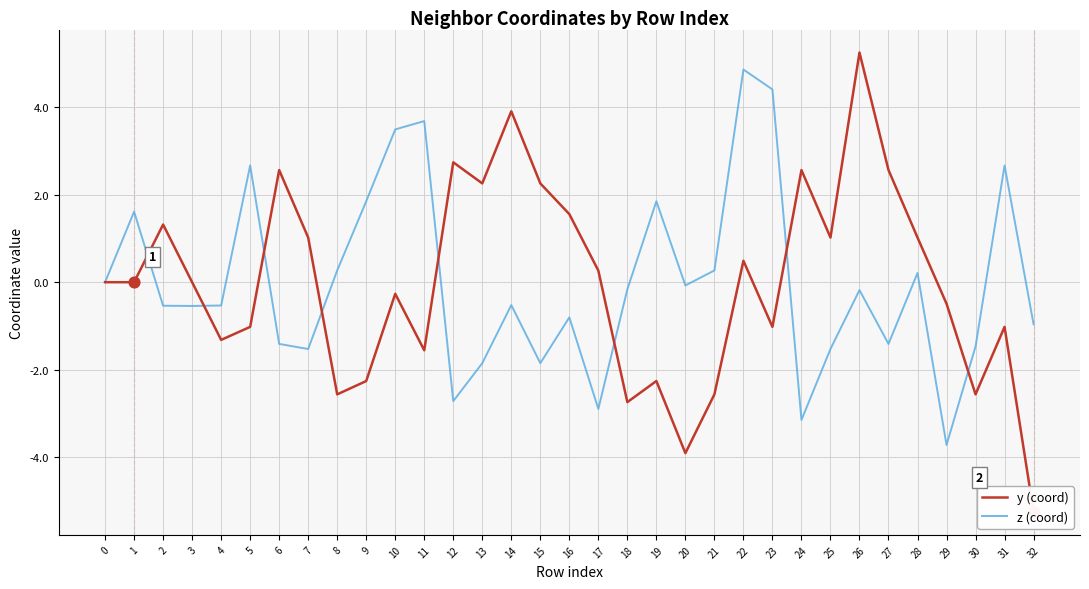

At which category is the sum across all series the highest?

22